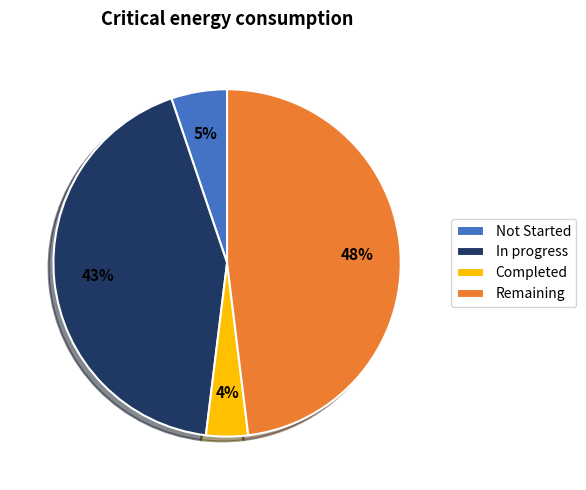

Count the number of slices in the pie.

4